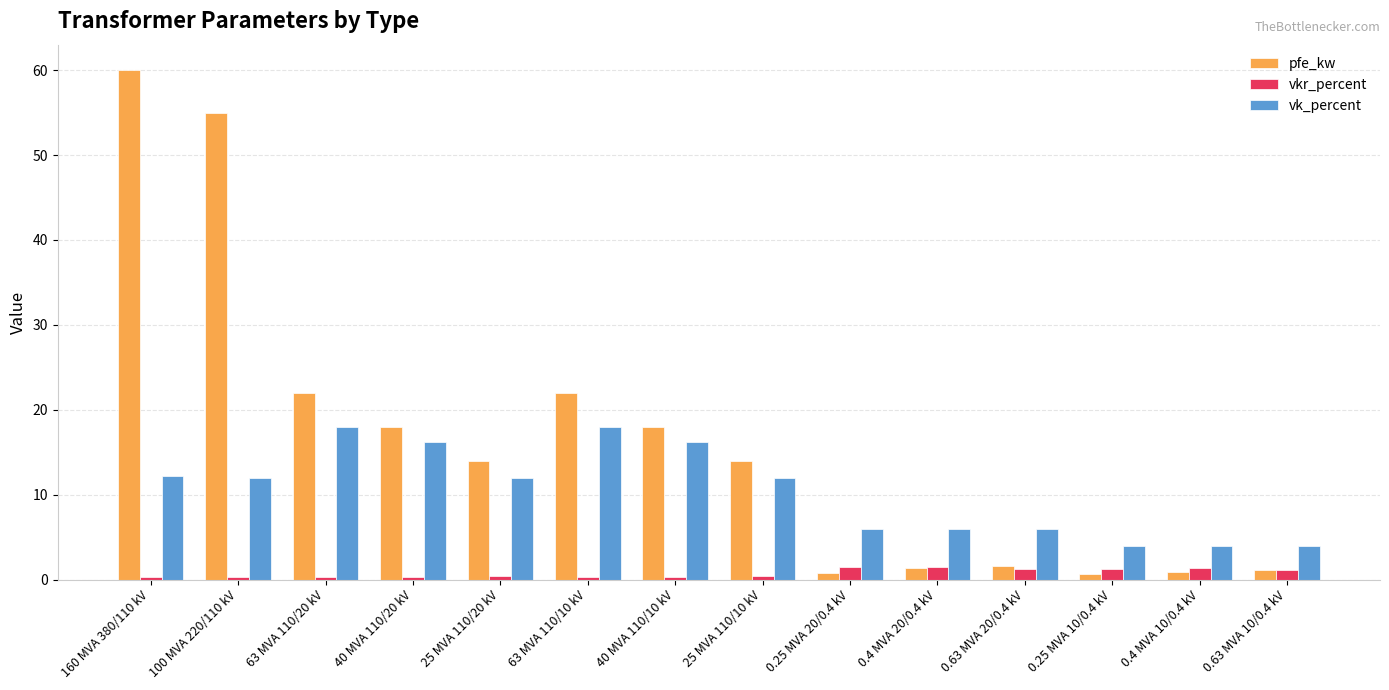

Which series has the largest range (max minus min)?

pfe_kw